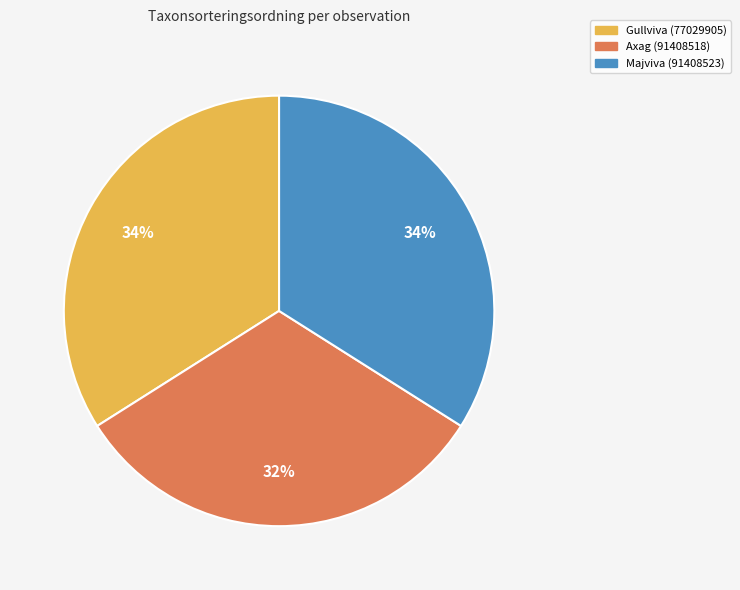

To the nearest percent, what portion does Gullviva (77029905) represent?

34%